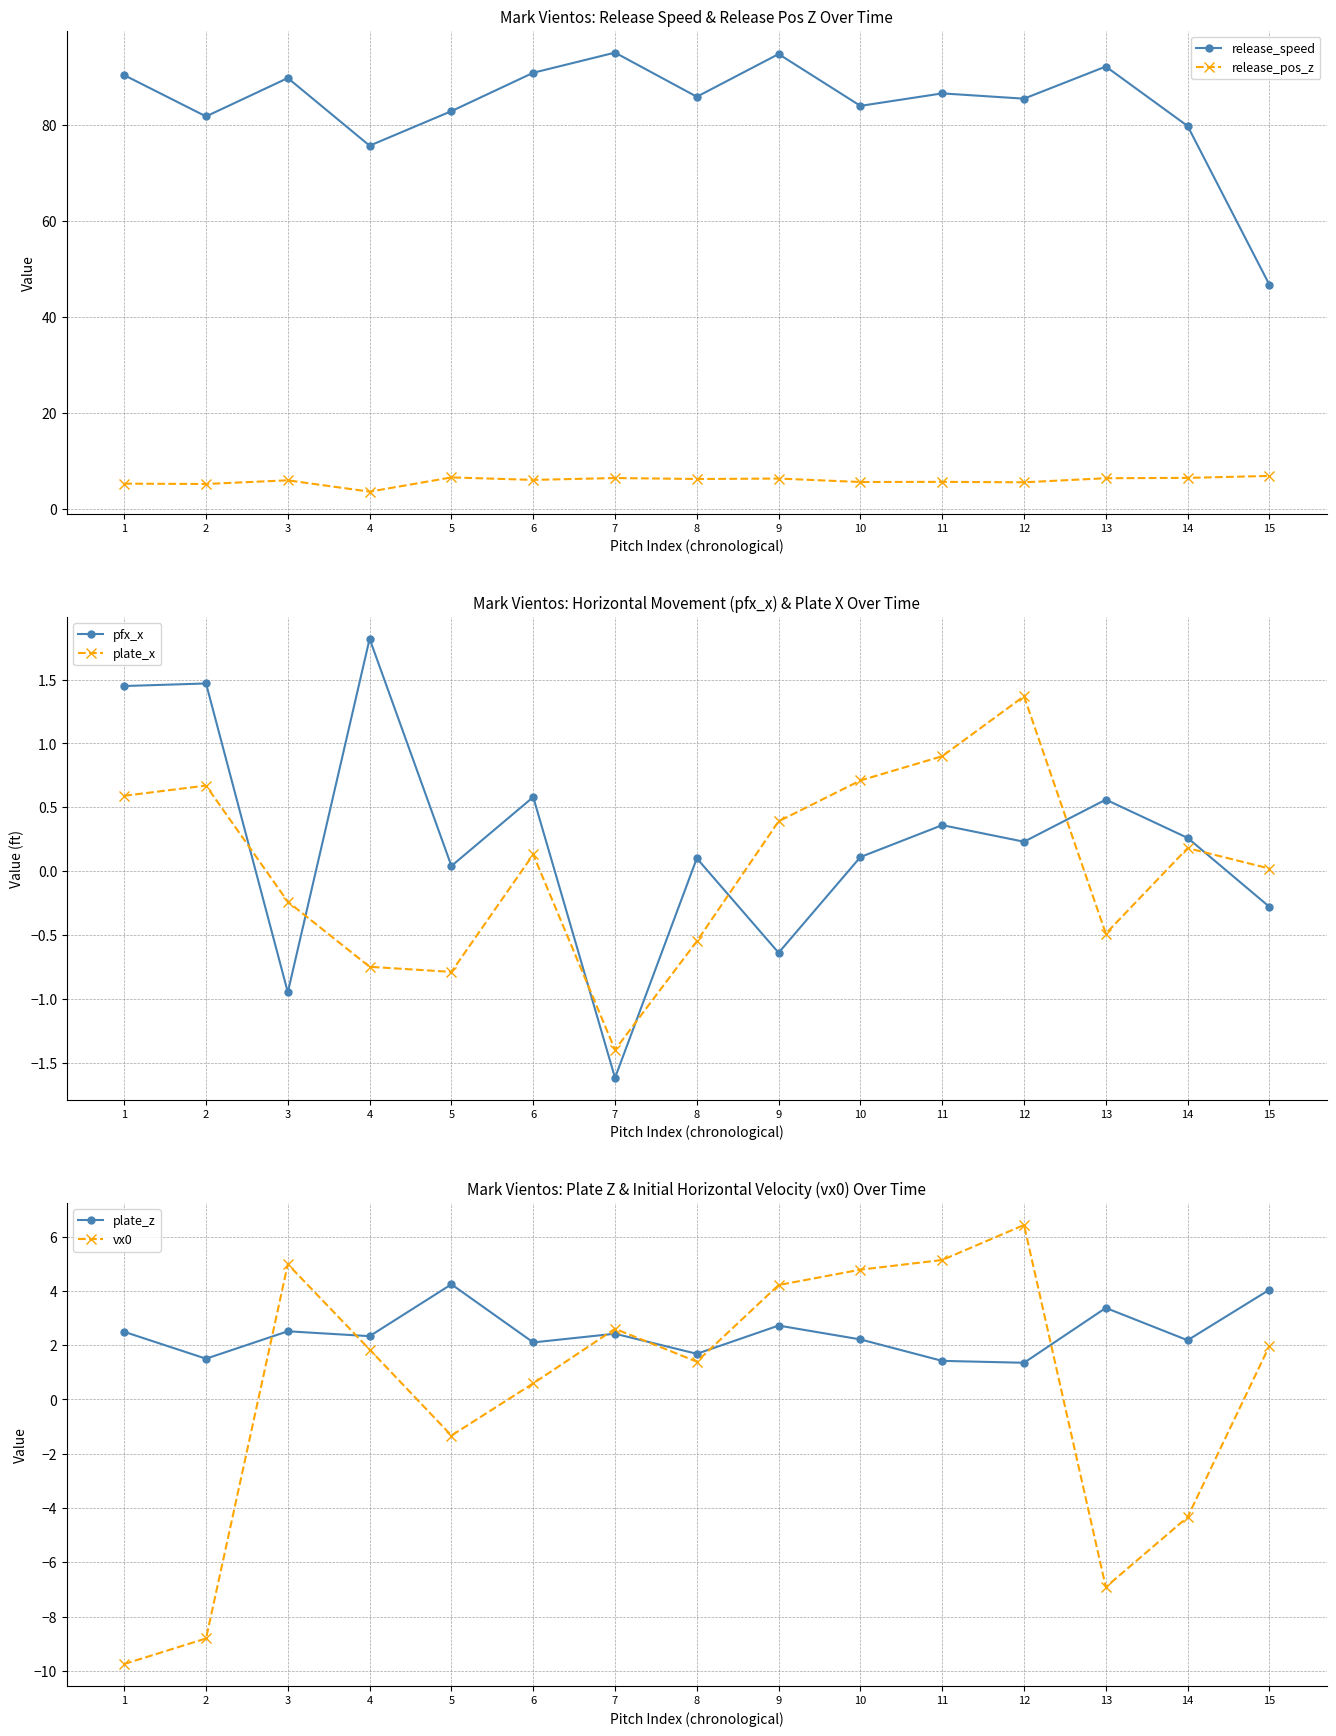

True or false: pfx_x has more than 1 points higher than both neighbors.

True